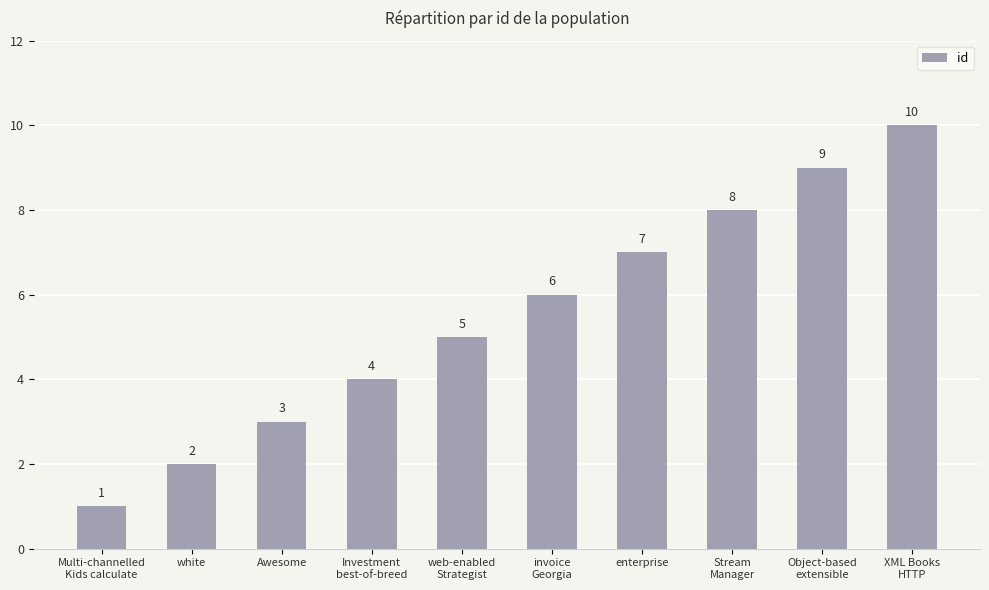

Approximately how many times larger is the value at white compared to XML Books
HTTP?

0.2